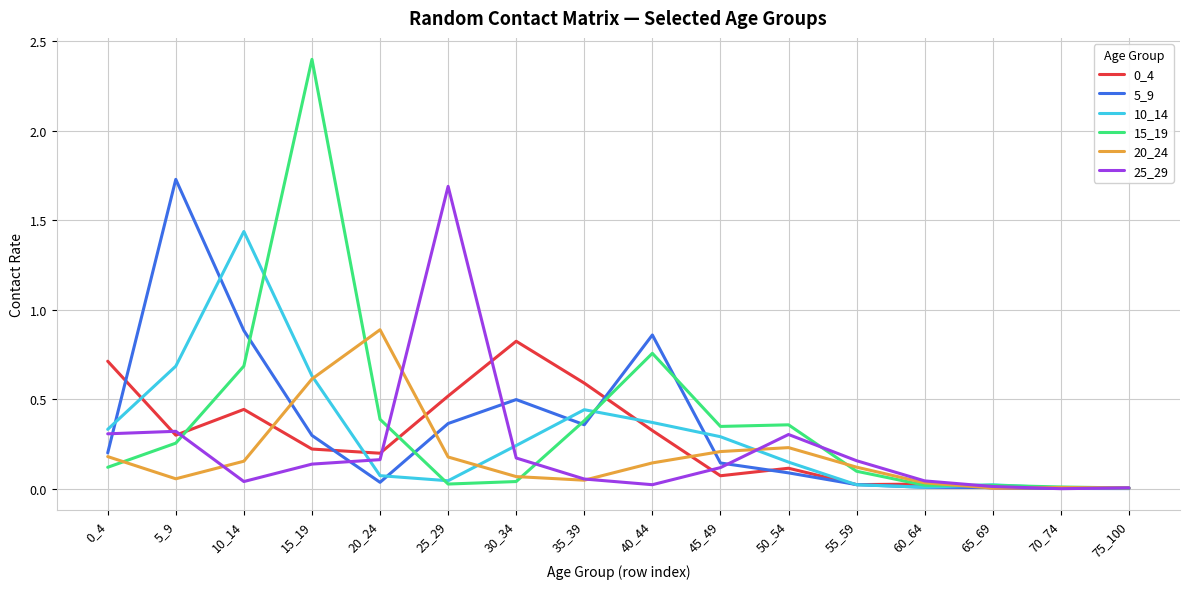

At which category is the sum across all series the highest?

15_19